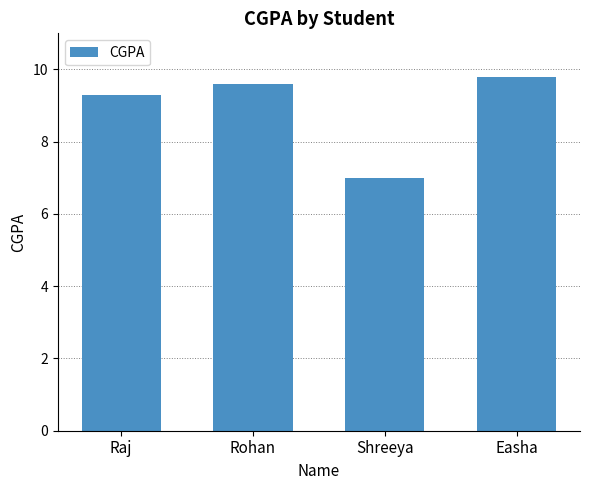

Between Shreeya and Easha, which is larger?

Easha